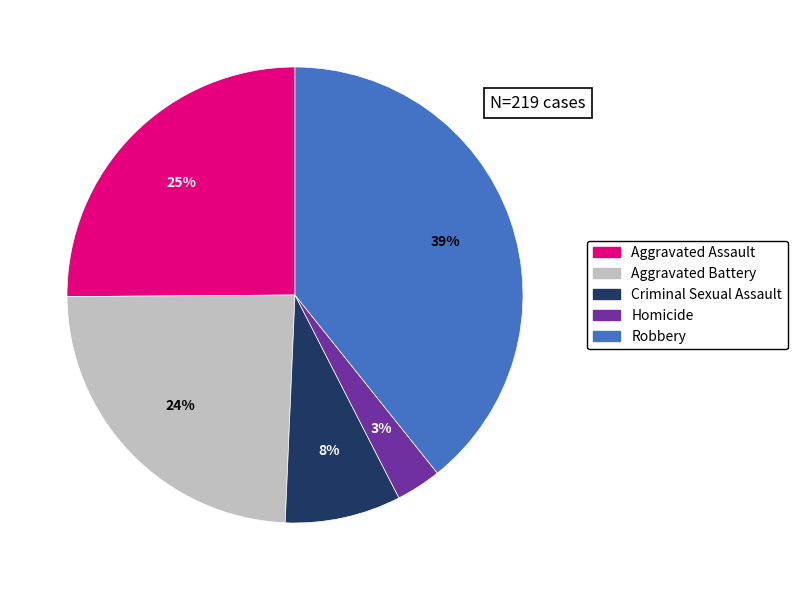

Does any single category account for the majority?

No